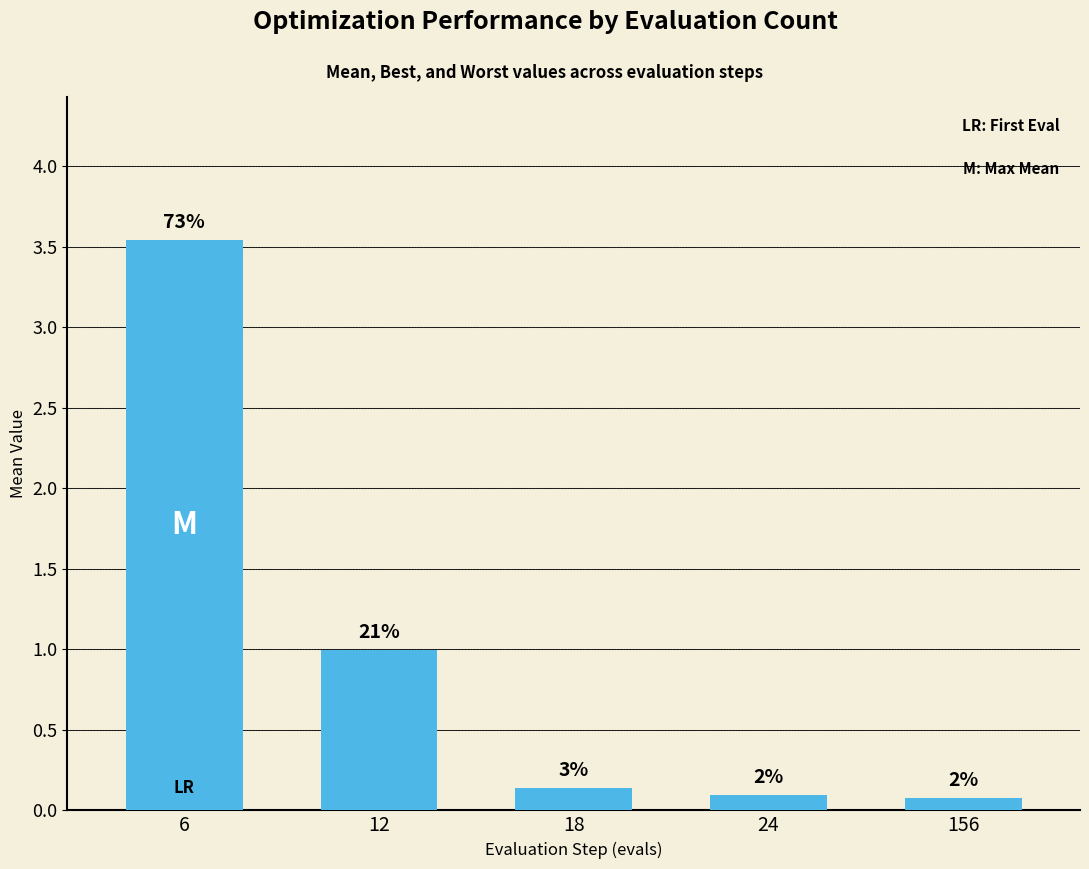

How many bars are there in total?

5